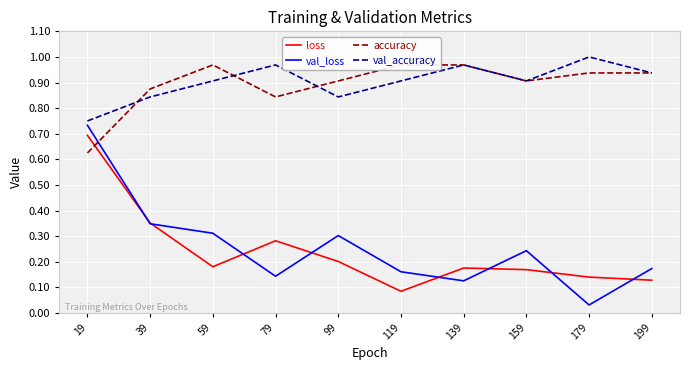

List the series in order of their peak value, lowest first.

loss, val_loss, accuracy, val_accuracy